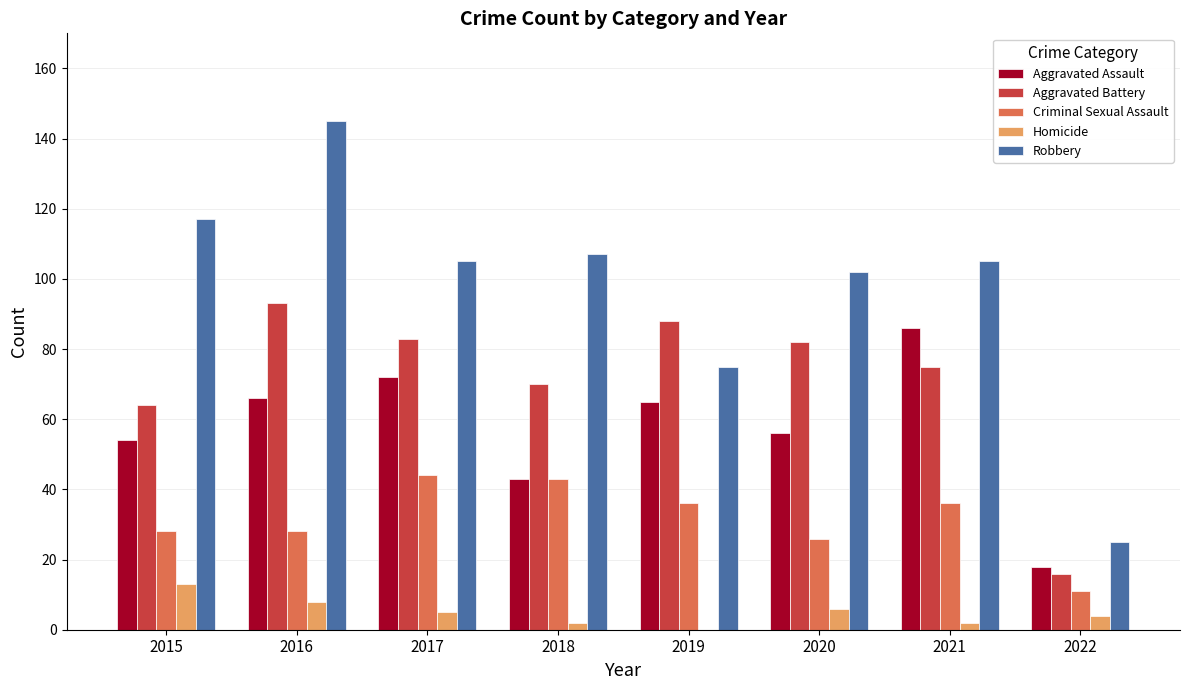

What is the spread (max minus min) of values at 2019?

88